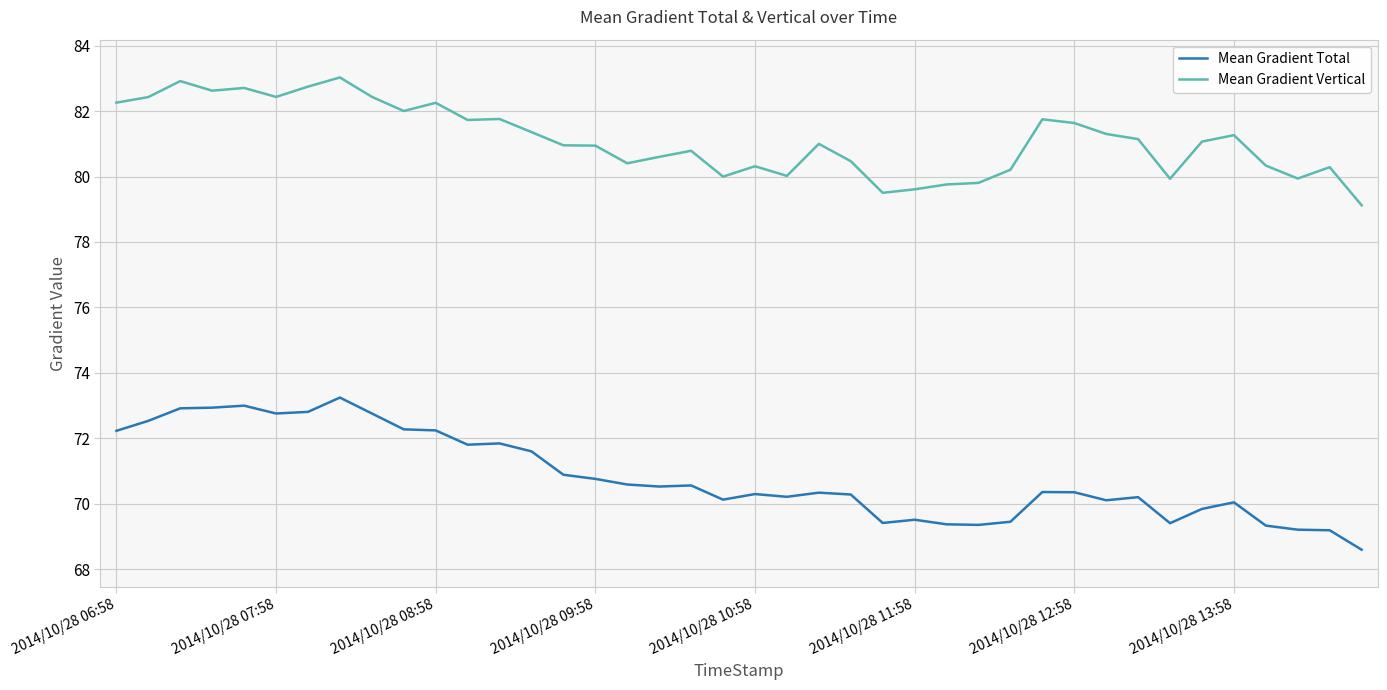

True or false: Mean Gradient Vertical has more than 1 interior local peaks.

True